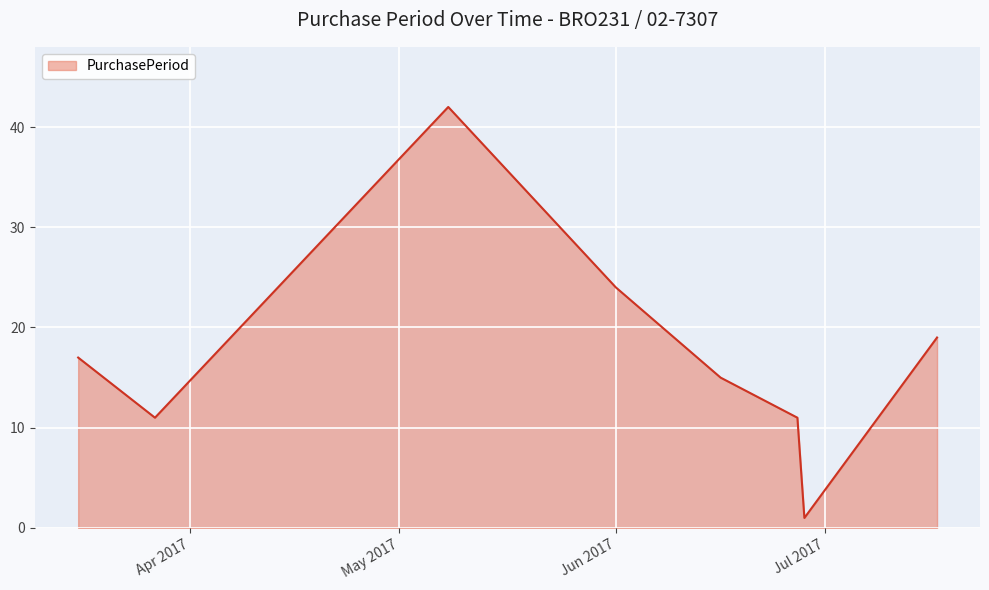

How many interior local valleys (lower than both neighbors) does the data have?

2